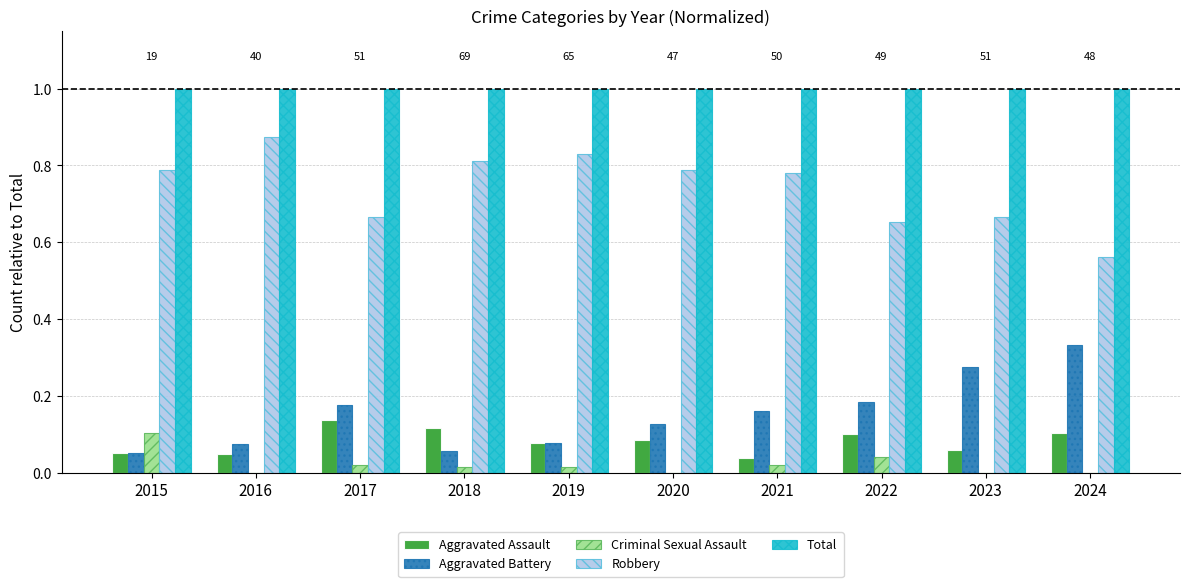

Which series has the largest total across all categories?

Total